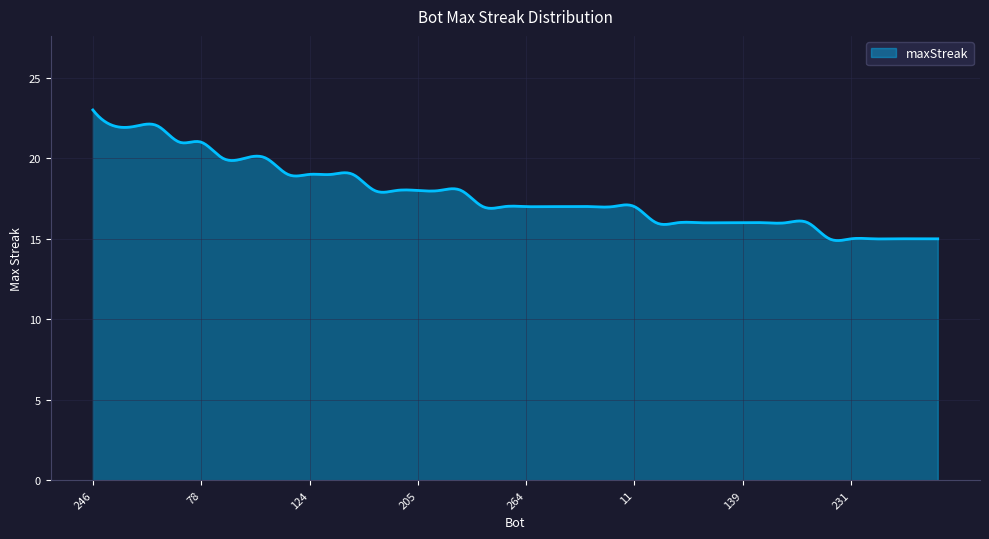

Does the chart have visible grid lines?

Yes